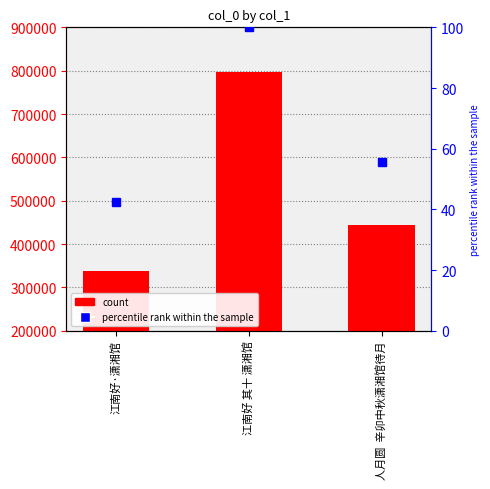

Which series has the widest spread of values?

col_0